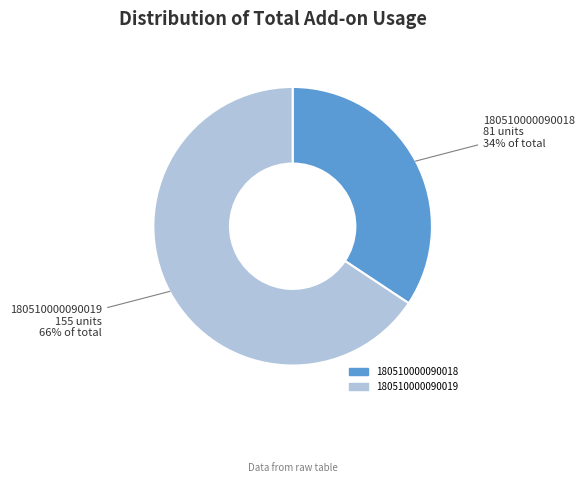

To the nearest percent, what portion does 180510000090019 represent?

66%